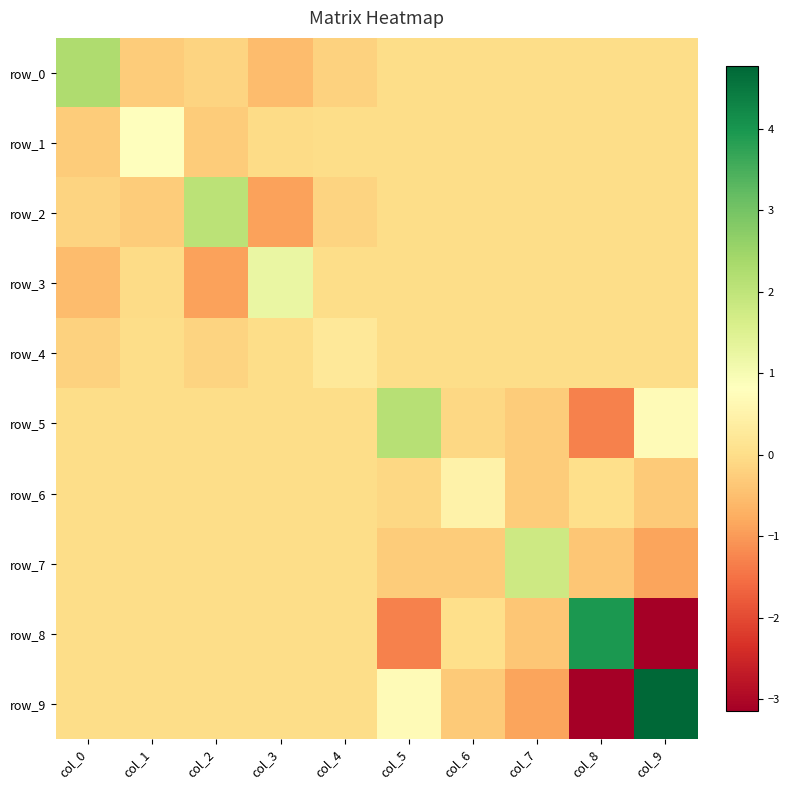

Which series has the widest spread of values?

row_9